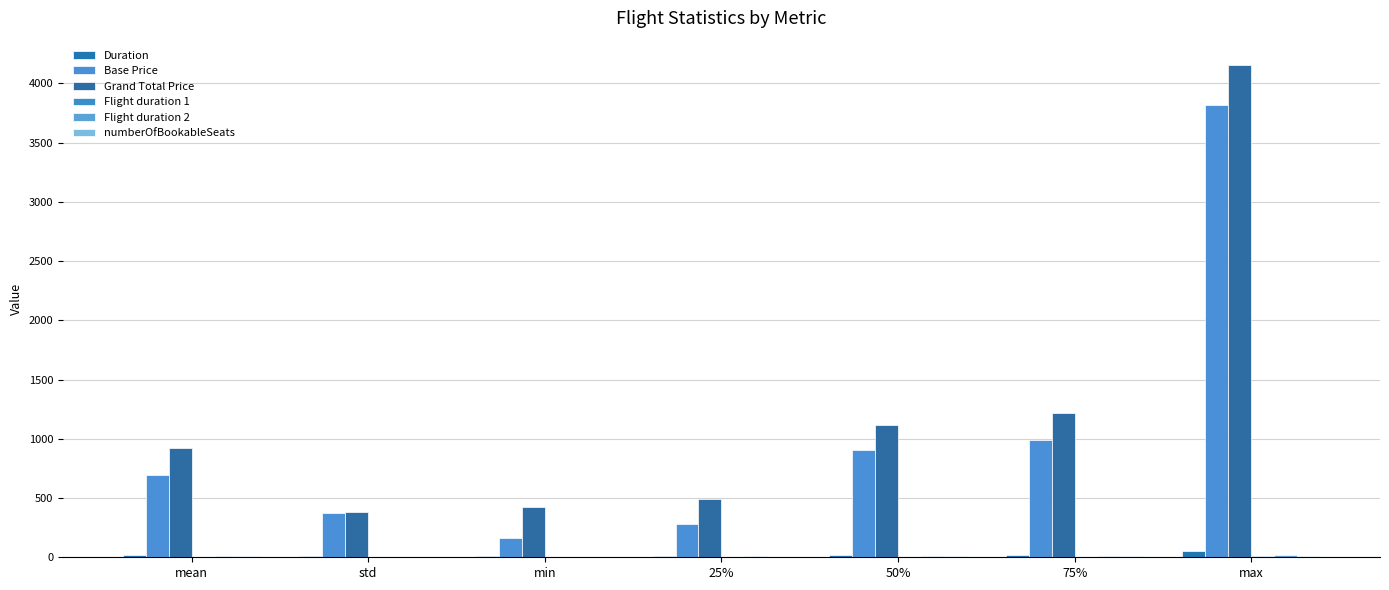

What is the difference between the maximum and minimum values in the Grand Total Price series?

3772.1